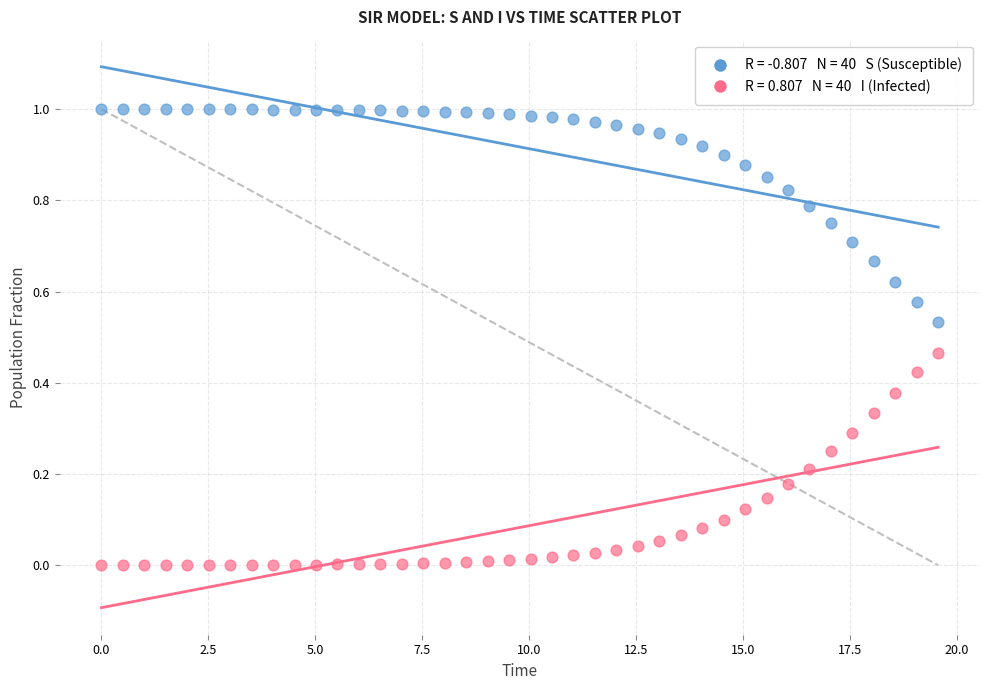

Across all data points, what is the range of X values (max minus min)?

19.6